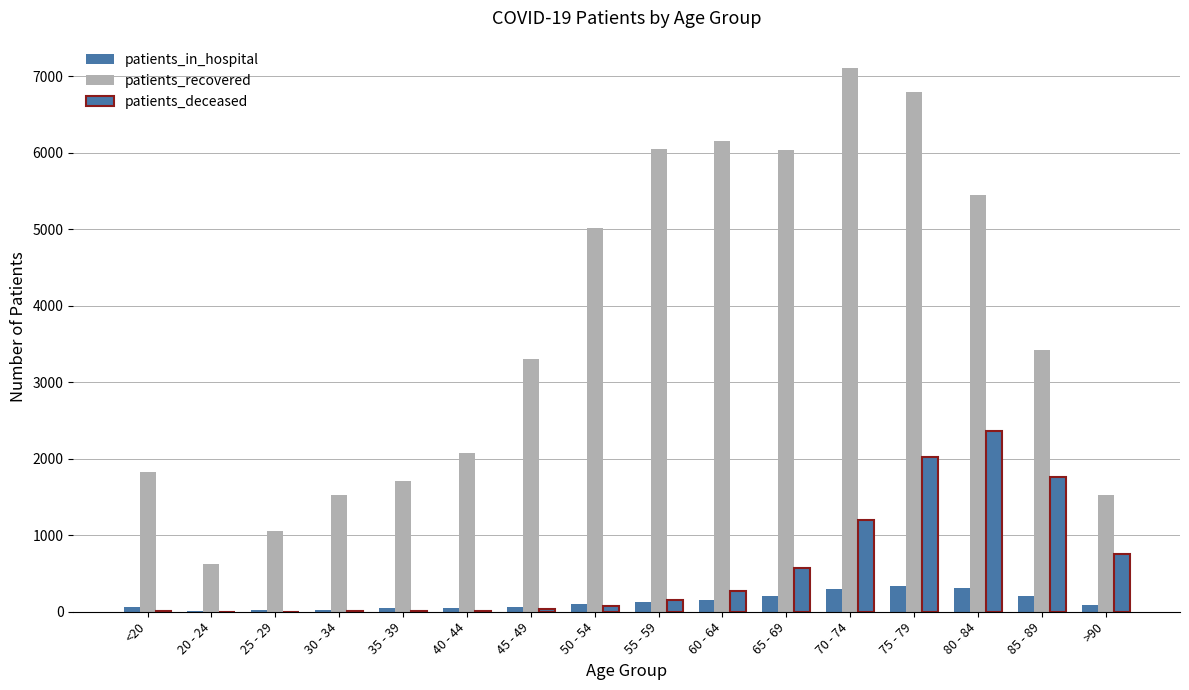

How many distinct data groups are displayed?

3